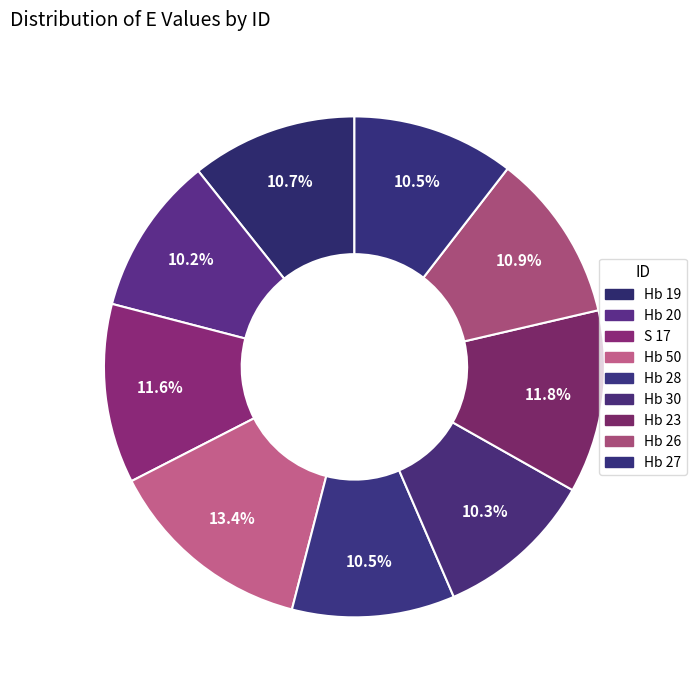

Rank the categories by value from lowest to highest.

Hb 20, Hb 30, Hb 27, Hb 28, Hb 19, Hb 26, S 17, Hb 23, Hb 50